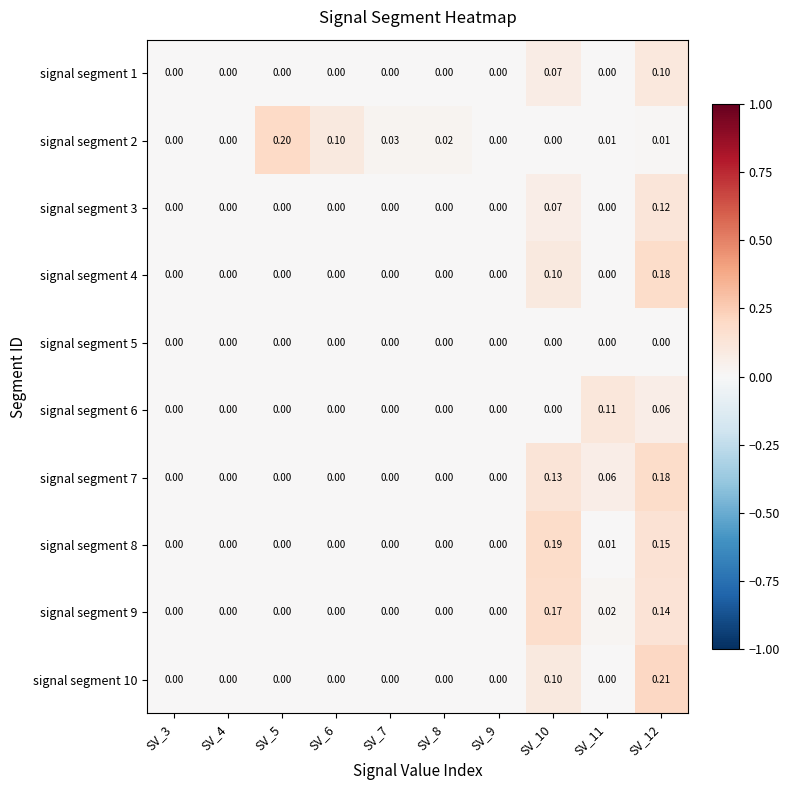

Is the value of signal segment 6 at SV_4 greater than the value of signal segment 2 at SV_11?

No